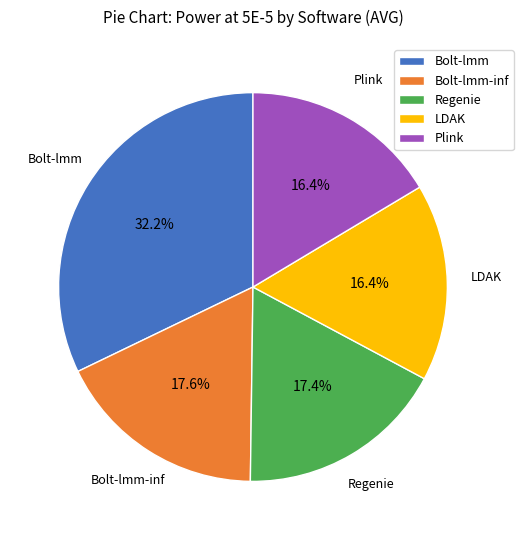

To the nearest percent, what is the combined percentage of Bolt-lmm and Bolt-lmm-inf?

50%